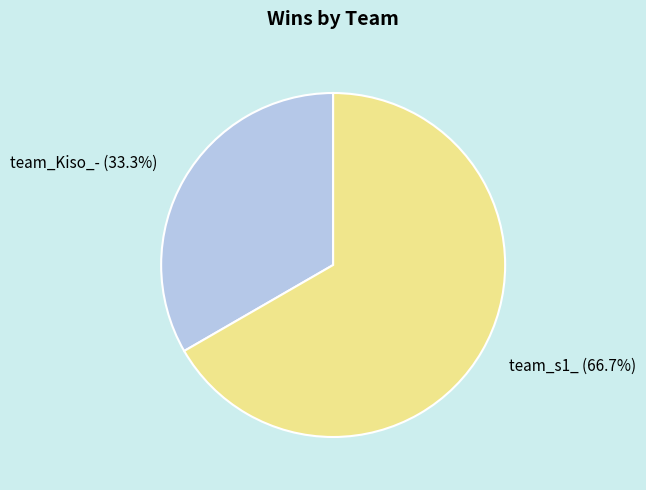

Is the sum of team_s1_ and team_Kiso_- greater than half?

Yes